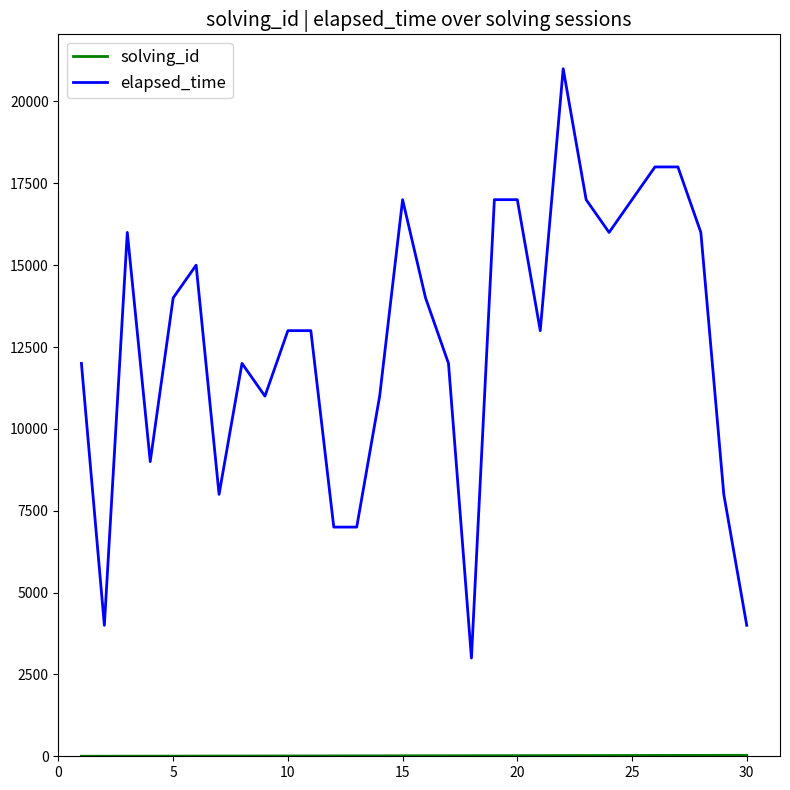

What is the difference between the maximum and minimum values in the elapsed_time series?

18000